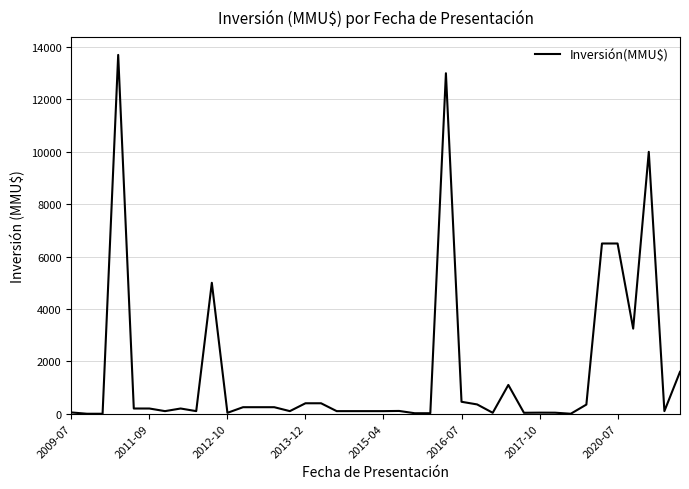

What is the greatest value displayed?

13700